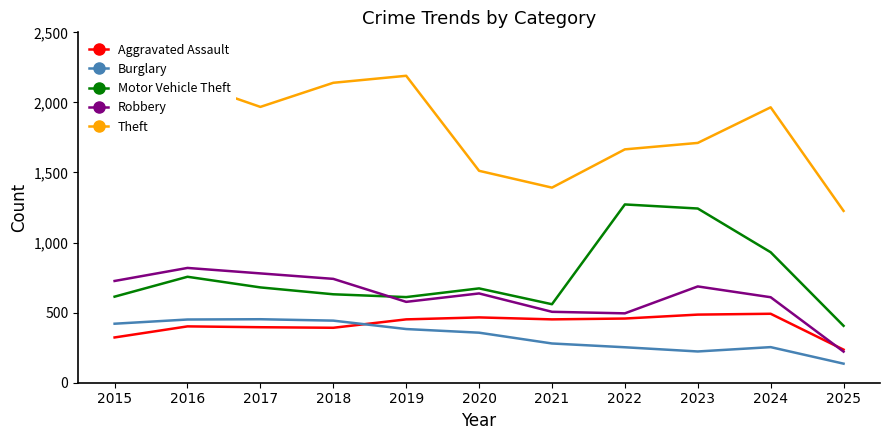

True or false: Aggravated Assault has a value of 452 at 2021.

True